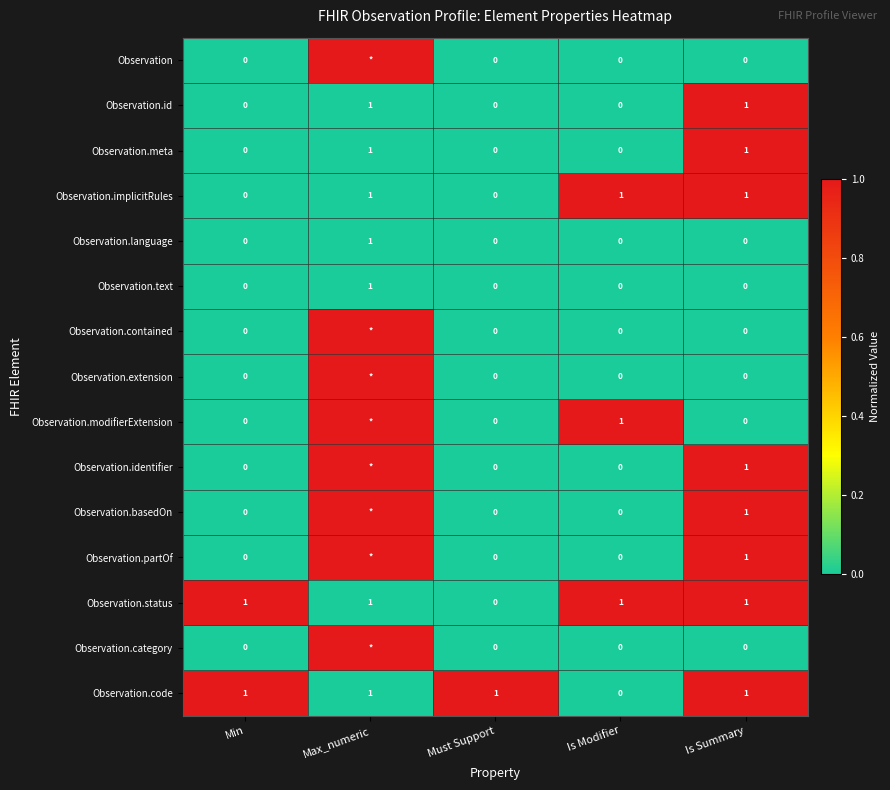

True or false: Observation.status has a value of 0 at Is Modifier.

False